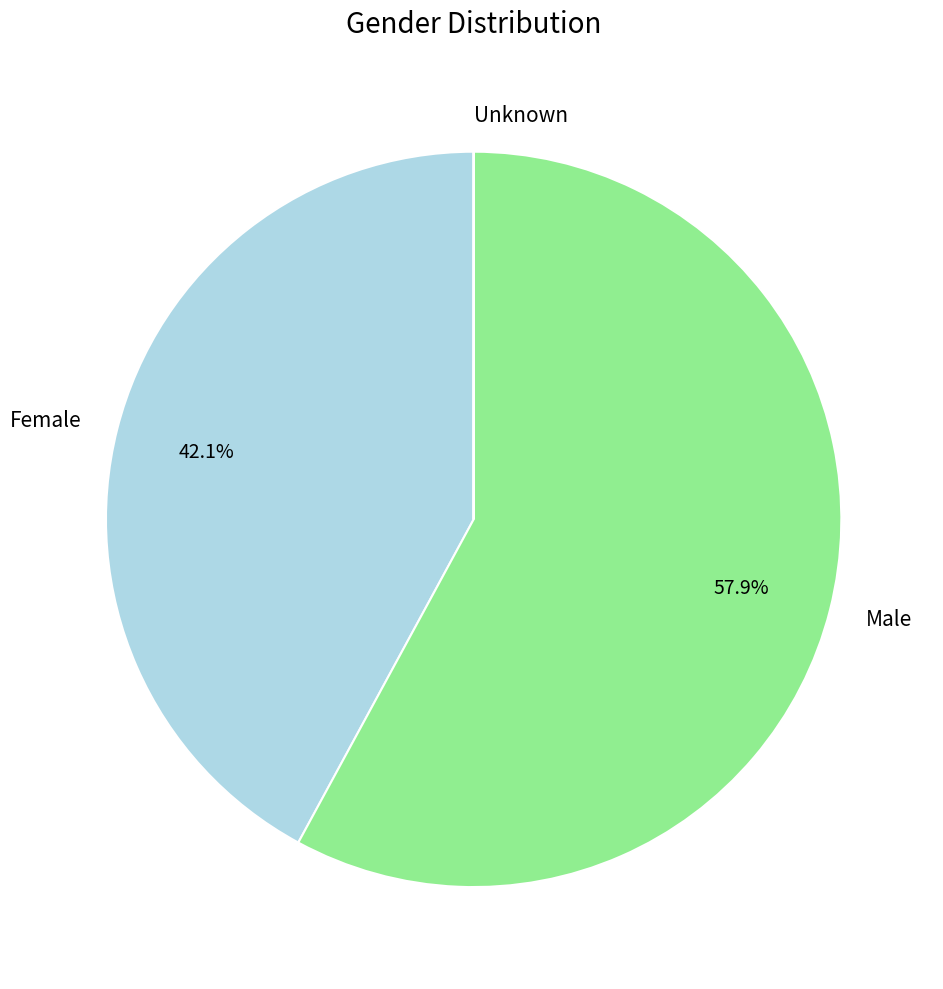

Is the sum of Male and Female greater than half?

Yes